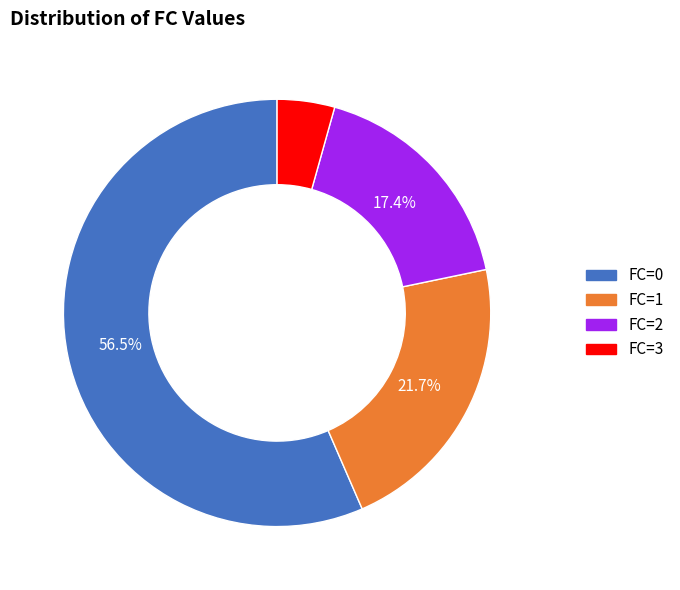

Which category has the biggest portion of the pie?

FC=0